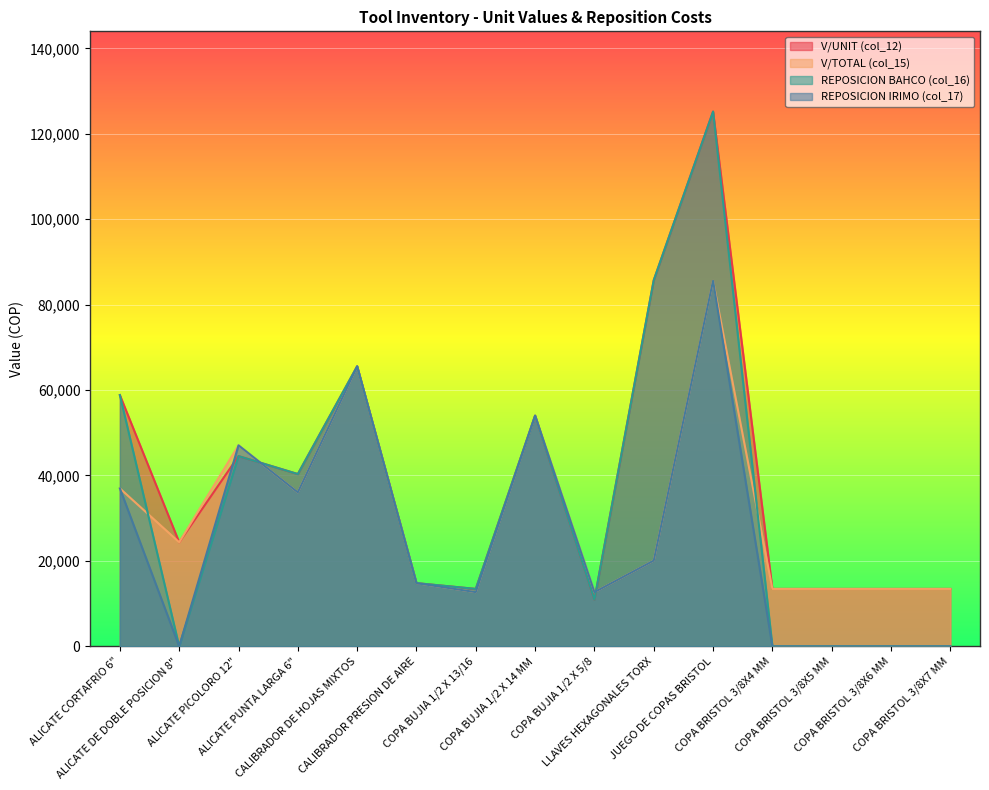

How many intersections are there between REPOSICION BAHCO (col_16) and V/TOTAL (col_15)?

4